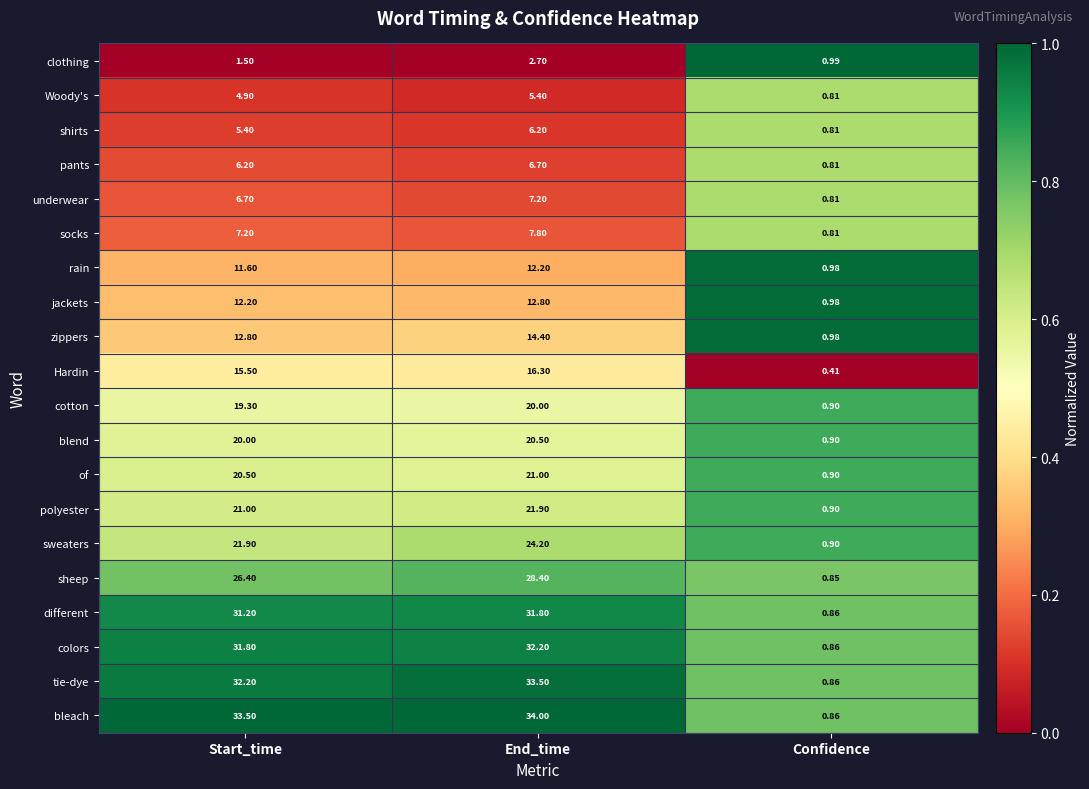

Which series has the widest spread of values?

bleach